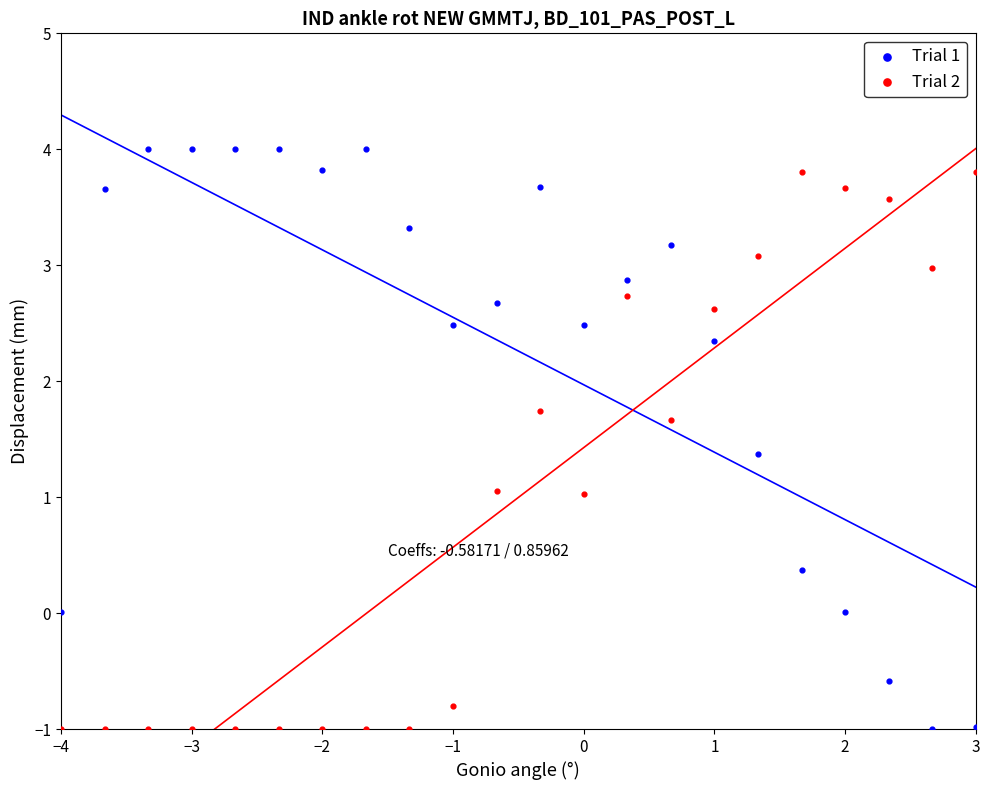

Which series contains the highest Y value?

Trial 1